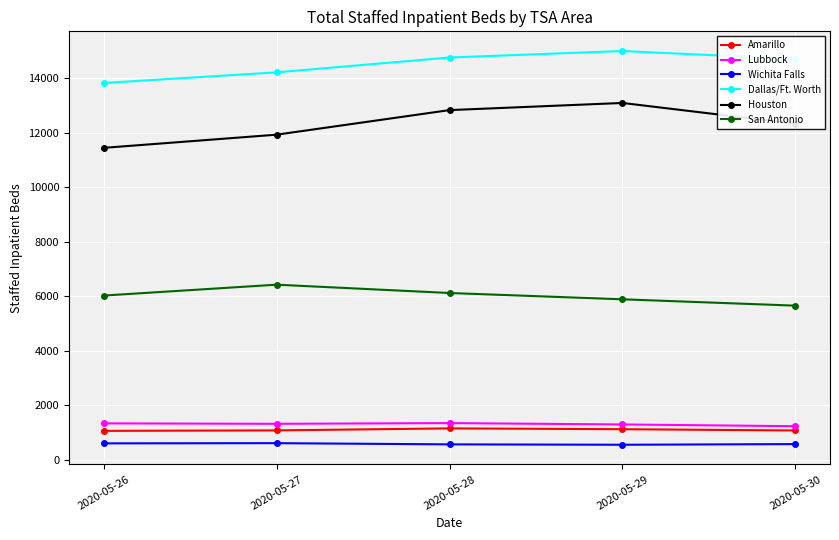

Is this an area chart (filled region under the line)?

No